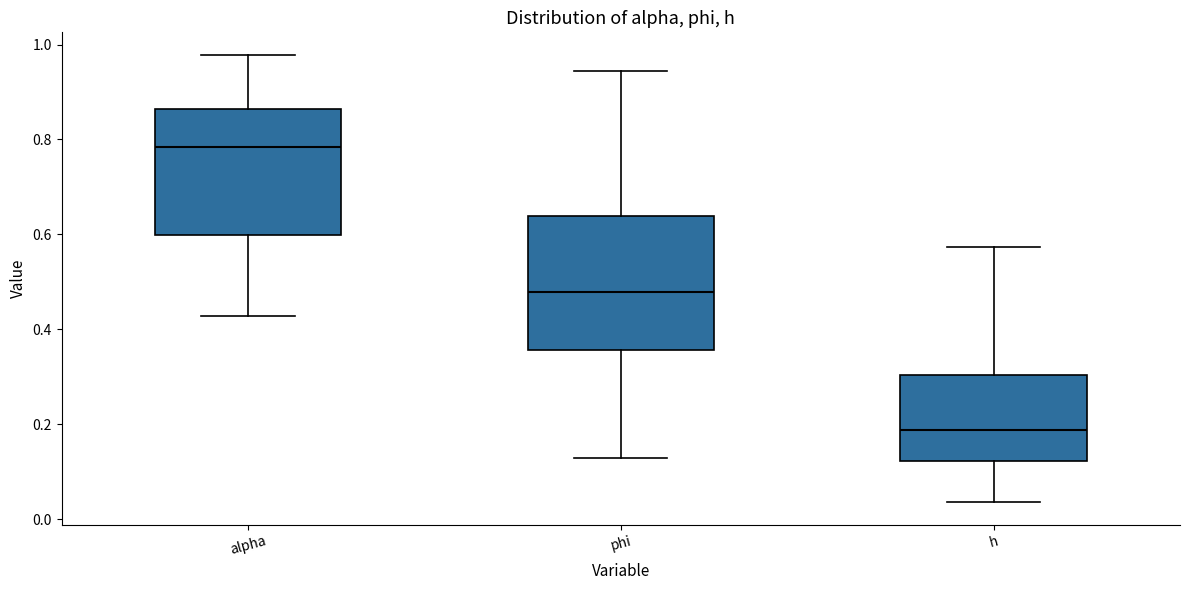

Where does the upper whisker of the box for alpha end on the y-axis? The values are not printed on the chart, so give them approximately, as read against the axis.

0.98